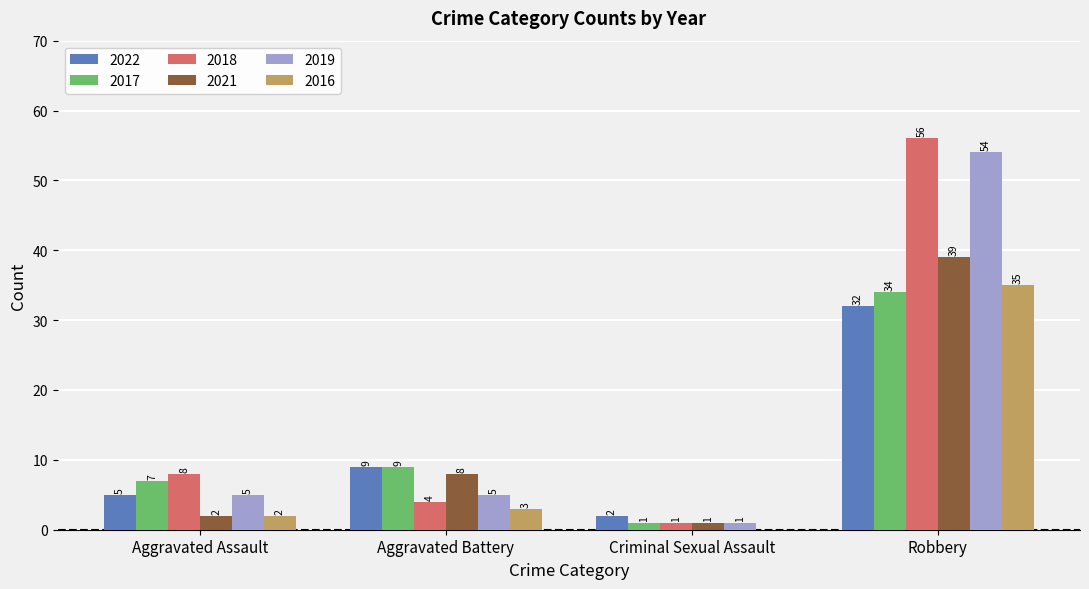

Which series has the widest spread of values?

2018